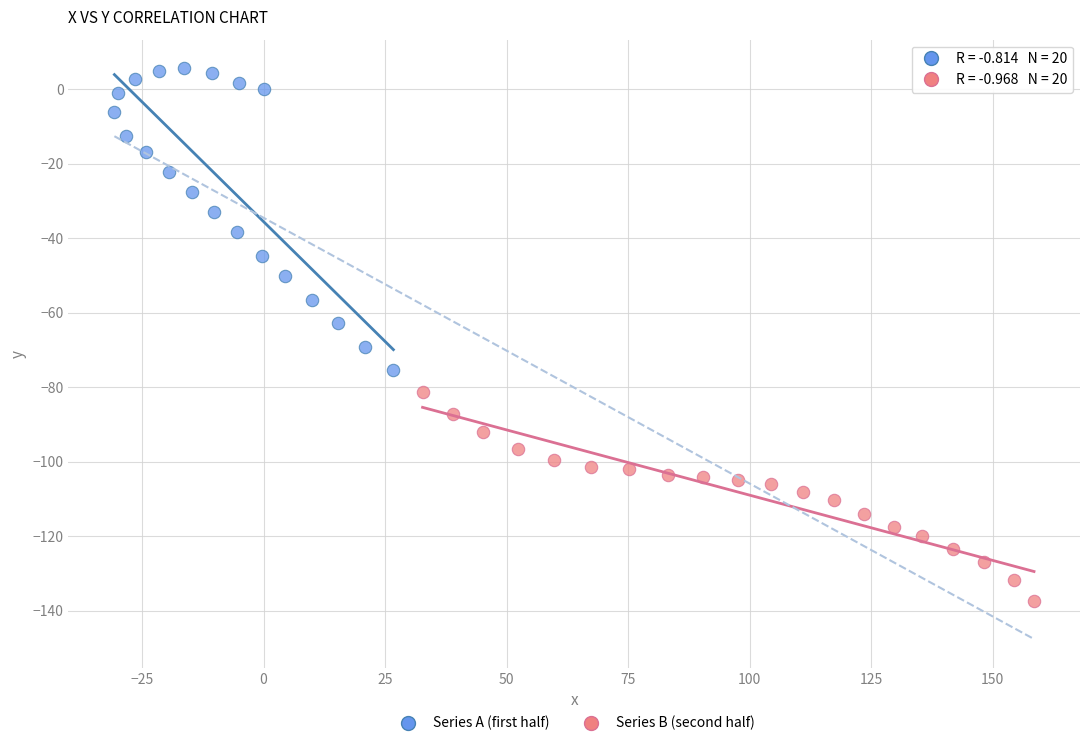

Which series has the largest Y range (max minus min)?

Series A (first half)